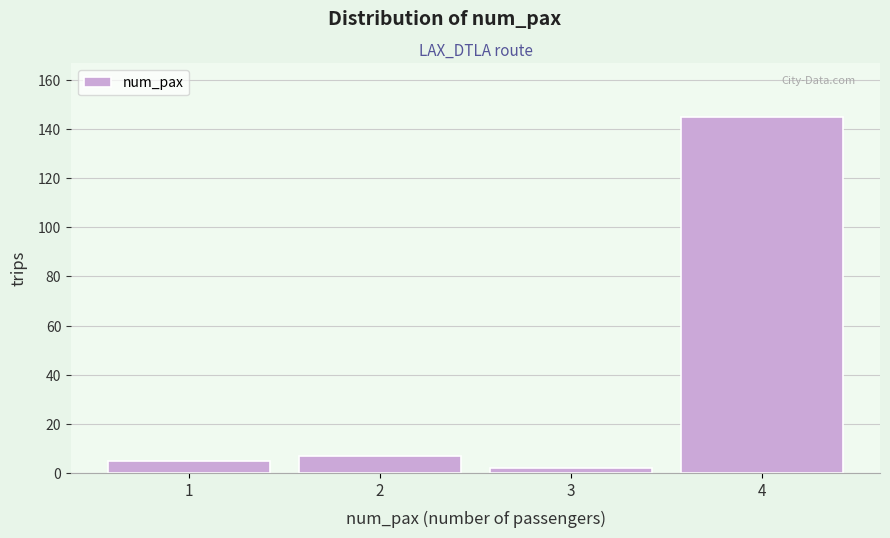

Reading left to right, what are all the values shown in this chart?

1=5	2=7	3=2	4=145